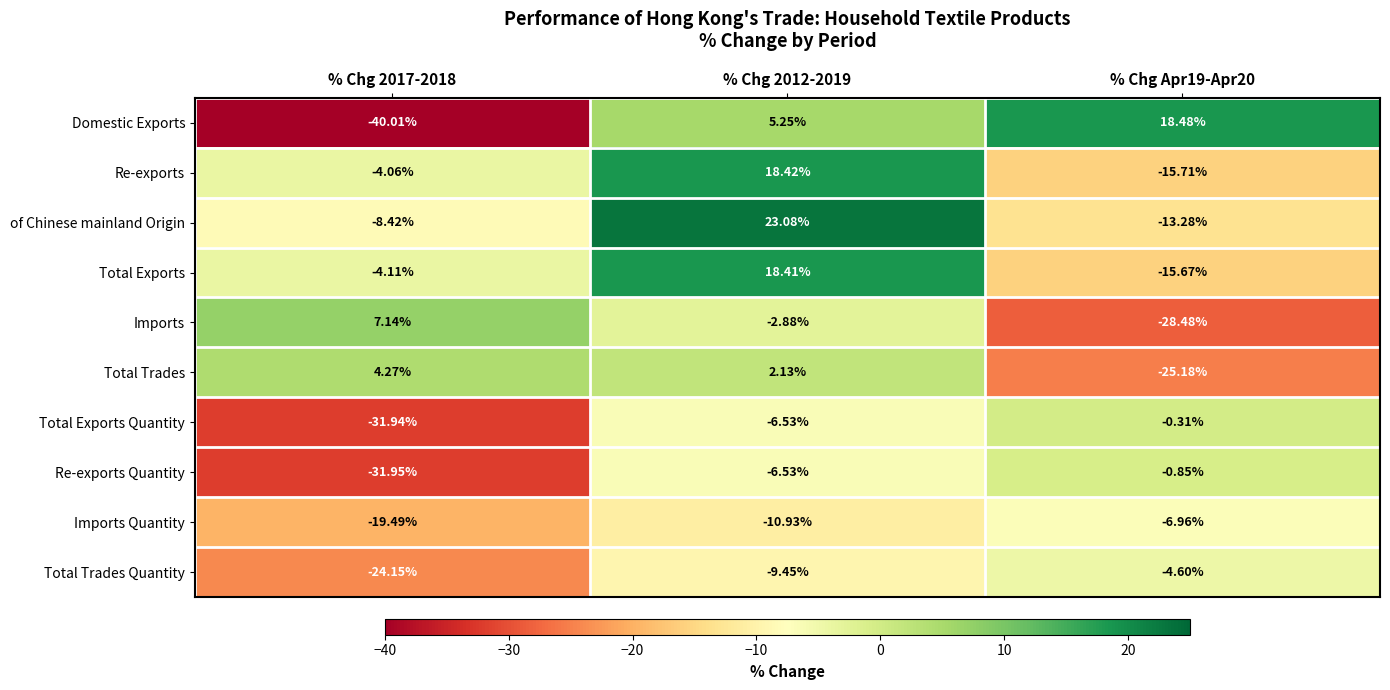

Which series has the largest total across all categories?

of Chinese mainland Origin